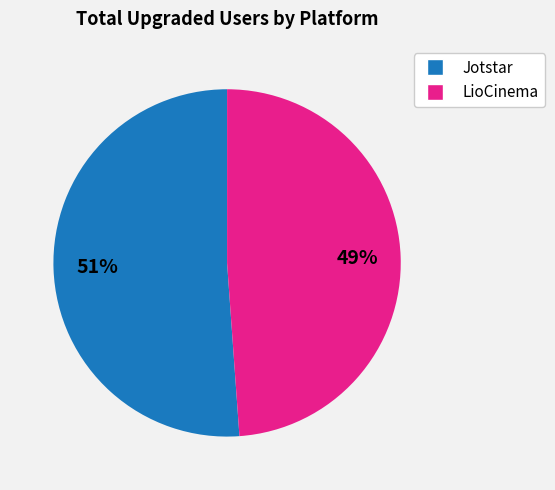

What percentage is the Jotstar slice, to the nearest percent?

51%